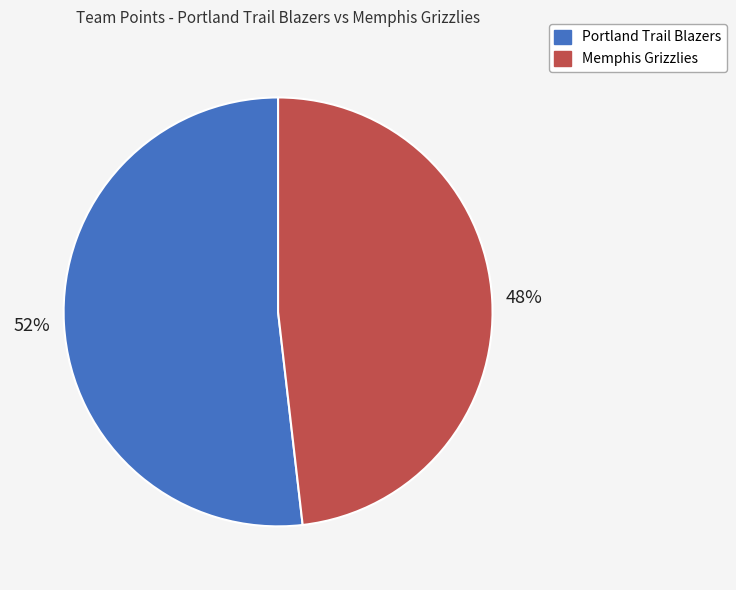

To the nearest percent, what is the difference between the Memphis Grizzlies and Portland Trail Blazers slice percentages?

4%